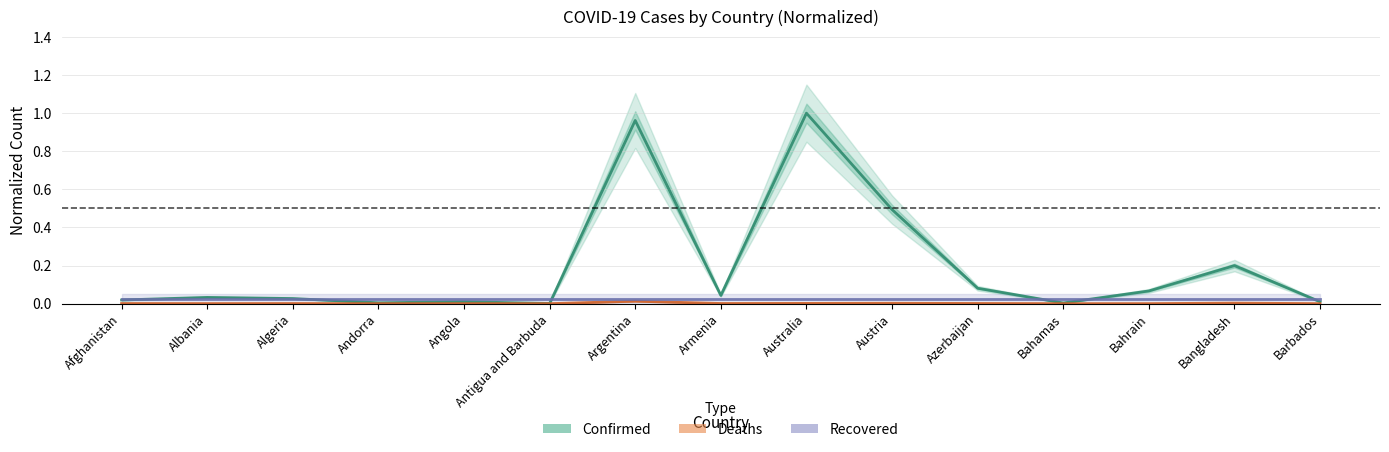

Reading left to right, list all the values displayed in this chart.

Confirmed (normalized): 0.0	0.0	0.0	0.0	0.0	0.0	1.0	0.0	1.0	0.5	0.1	0.0	0.1	0.2	0.0
Deaths (normalized): 0.0	0.0	0.0	0.0	0.0	0.0	0.0	0.0	0.0	0.0	0.0	0.0	0.0	0.0	0.0
Recovered (normalized): 0.0	0.0	0.0	0.0	0.0	0.0	0.0	0.0	0.0	0.0	0.0	0.0	0.0	0.0	0.0